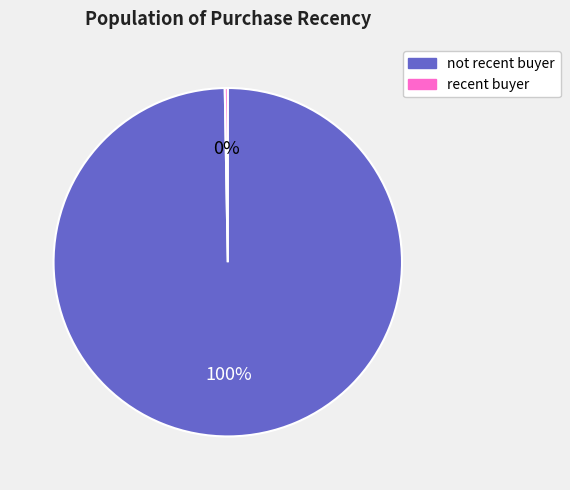

To the nearest percent, what is the average slice percentage?

50%